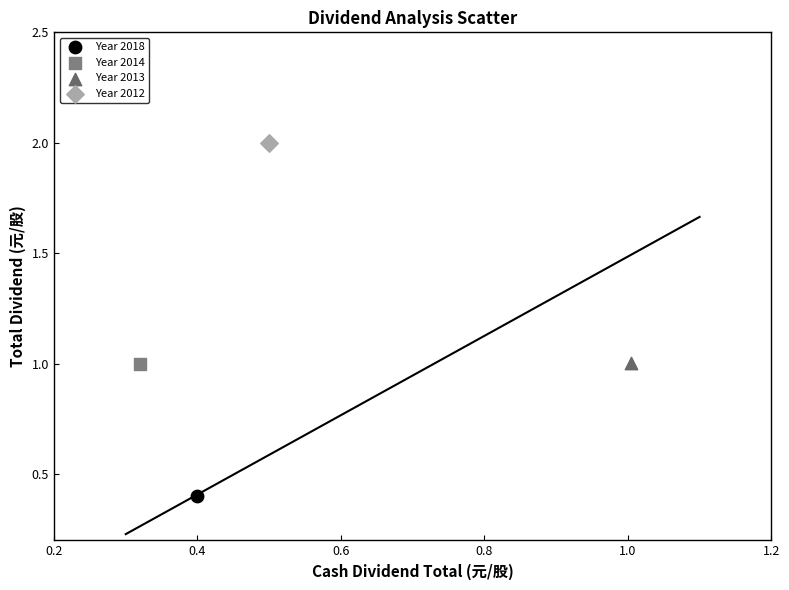

Which series reaches the maximum Y coordinate?

Year 2012